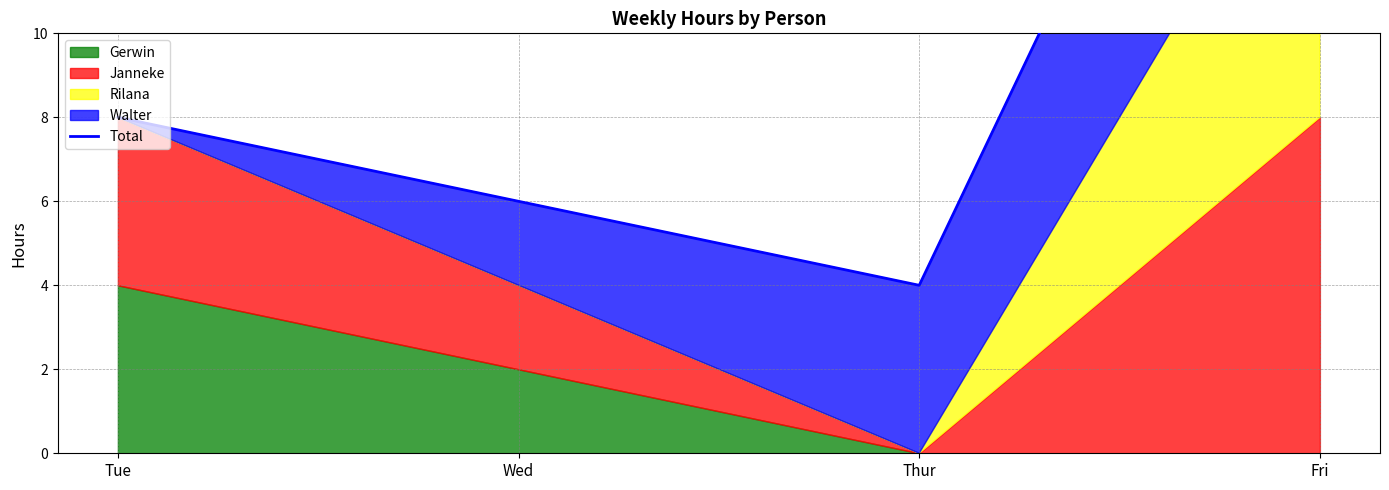

What position from the left is Tue?

1